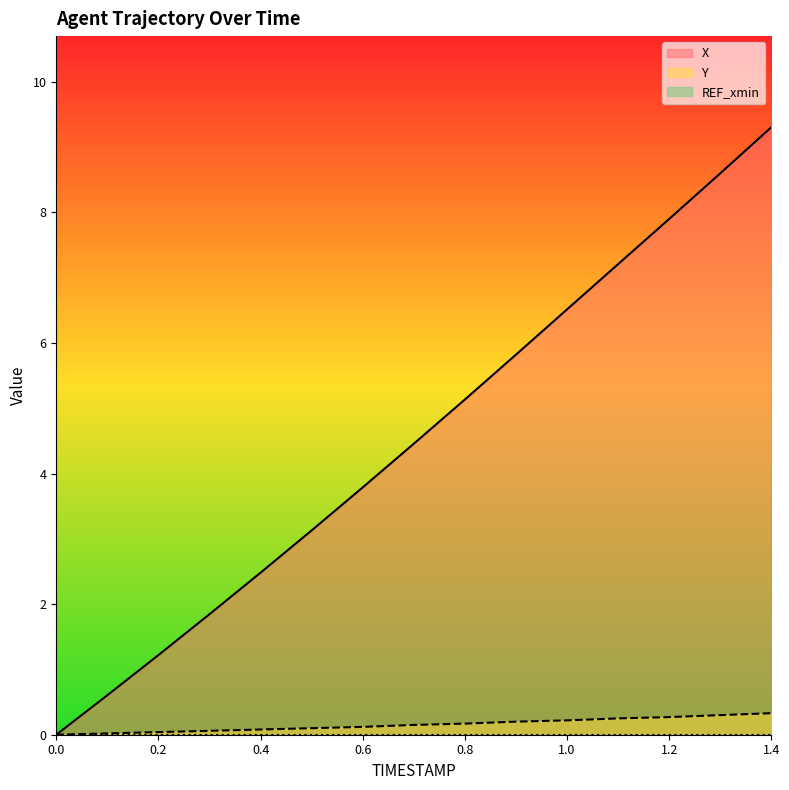

True or false: Y and X intersect in this chart.

False